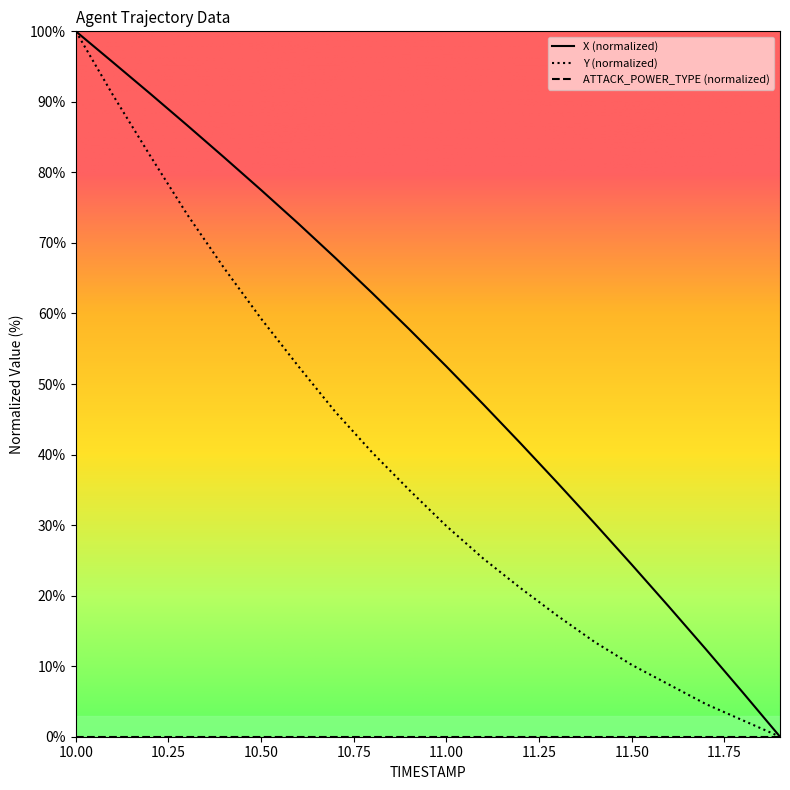

The X series shows 12.4 at 11.7. True or false?

True